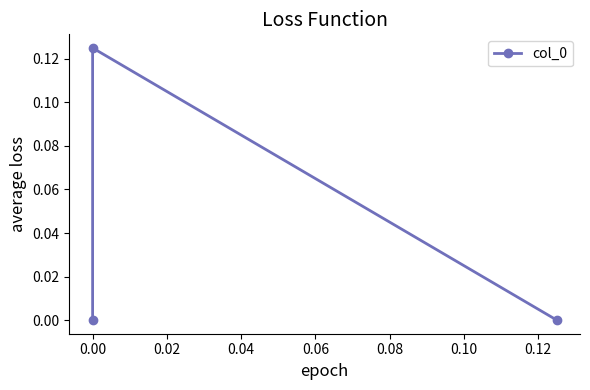

What is the value of the 2nd point from the left?

0.1